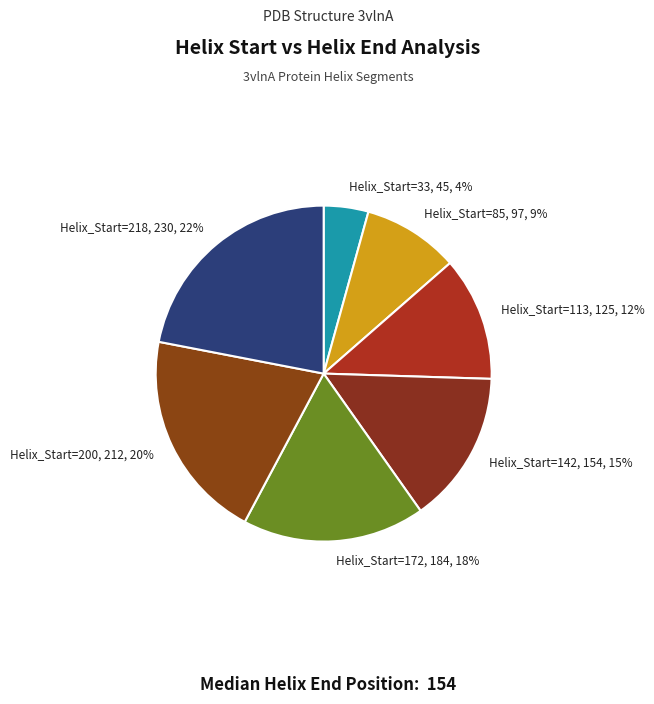

True or false: Helix_Start=113 accounts for 12% of the total.

True